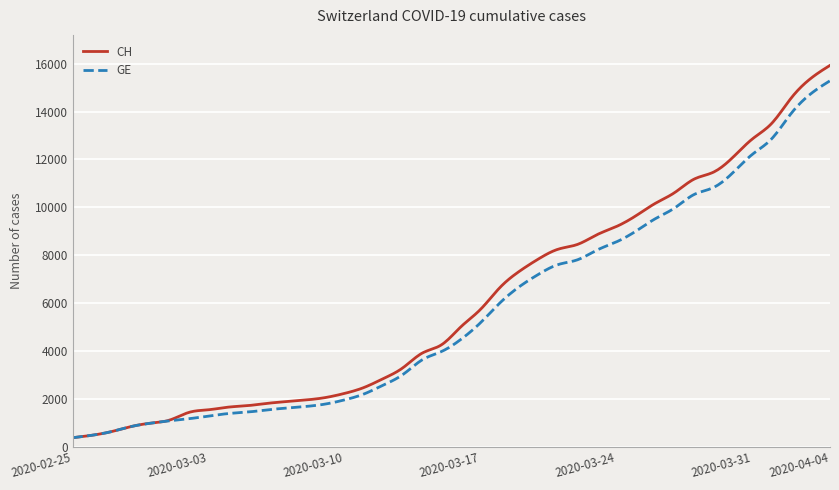

What is the greatest value displayed?

15926.0